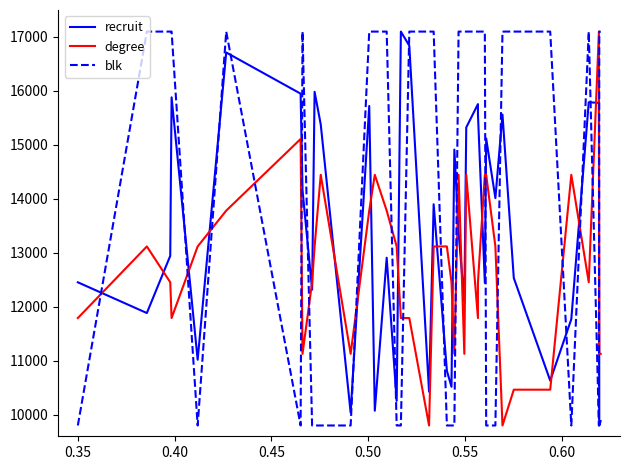

What is the sum of all blk values?

550100.0